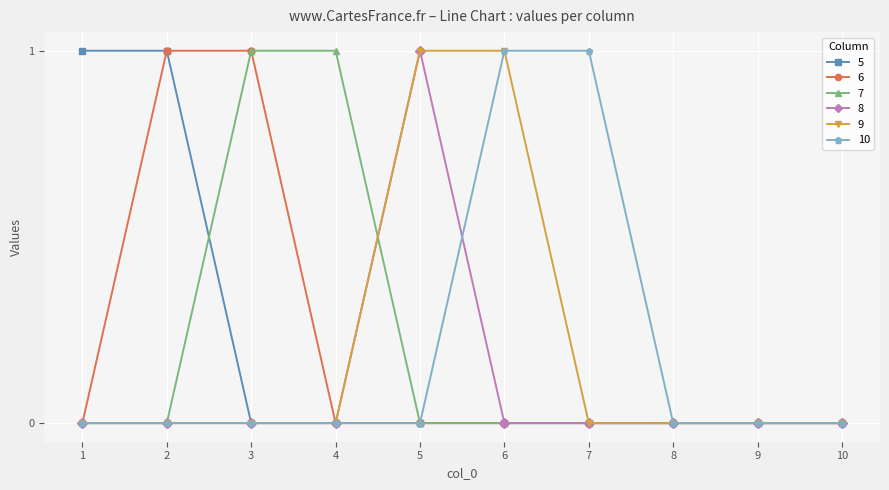

How many lines are shown in the chart?

6